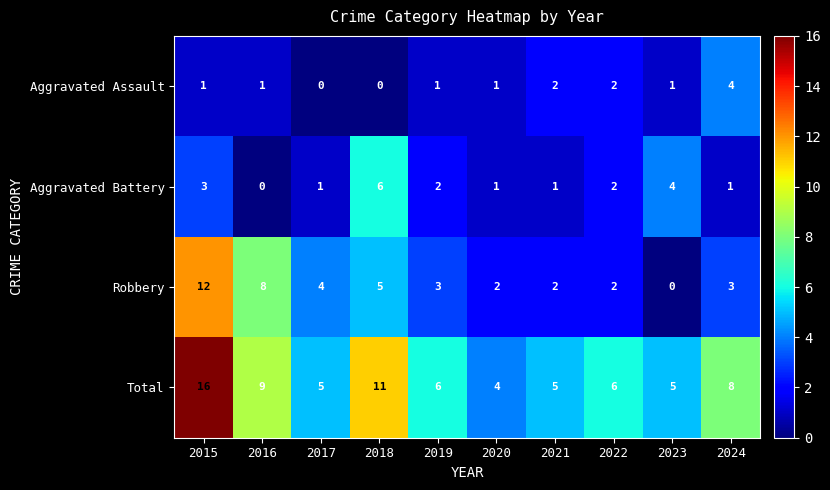

What is the highest value of the Aggravated Battery series?

6